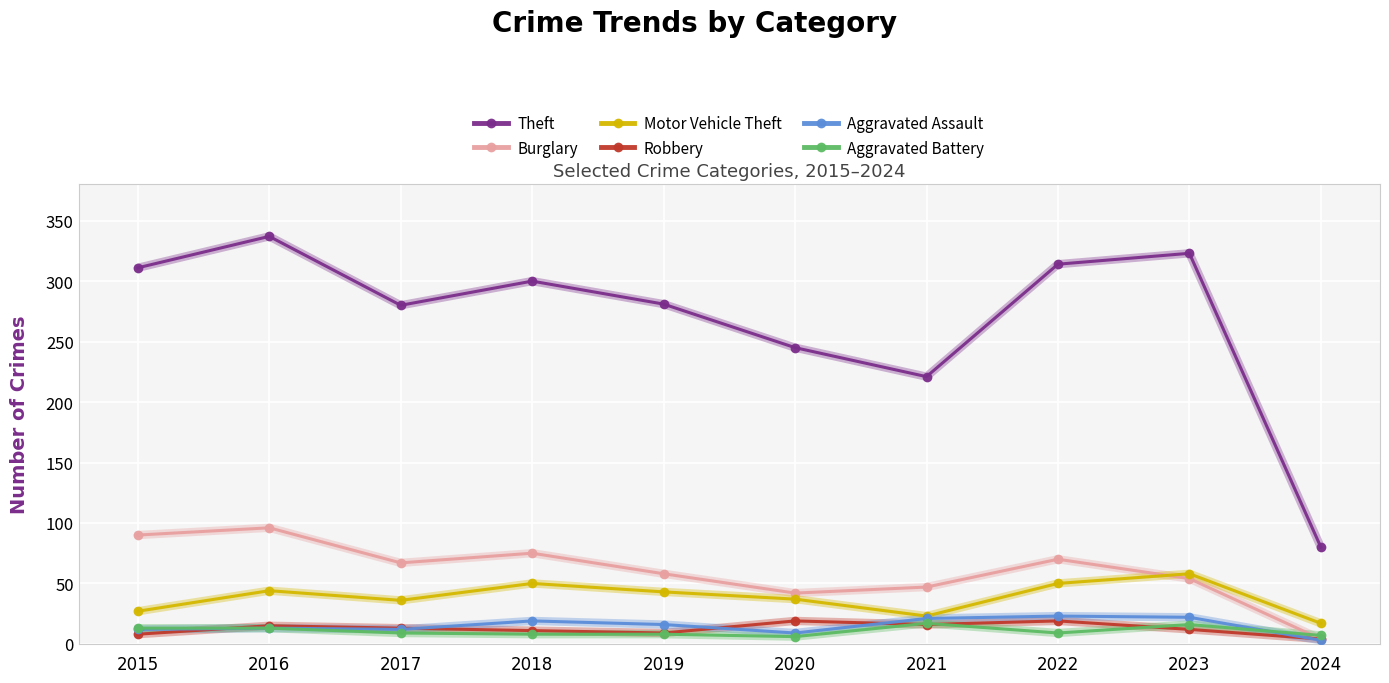

How many categories are shown in the chart?

10